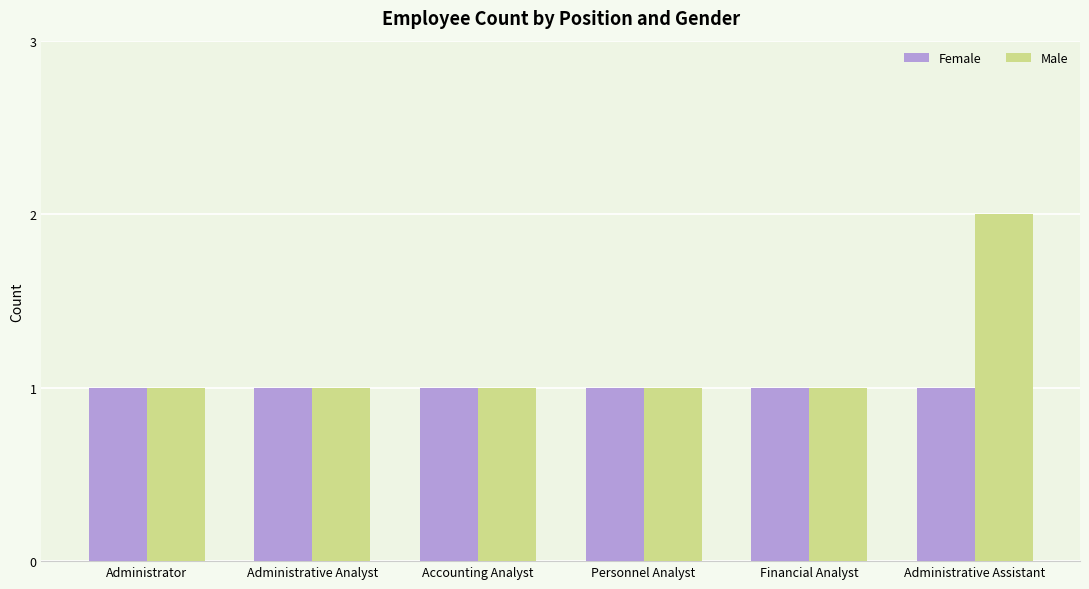

How many Male values are between 1 and 2?

6